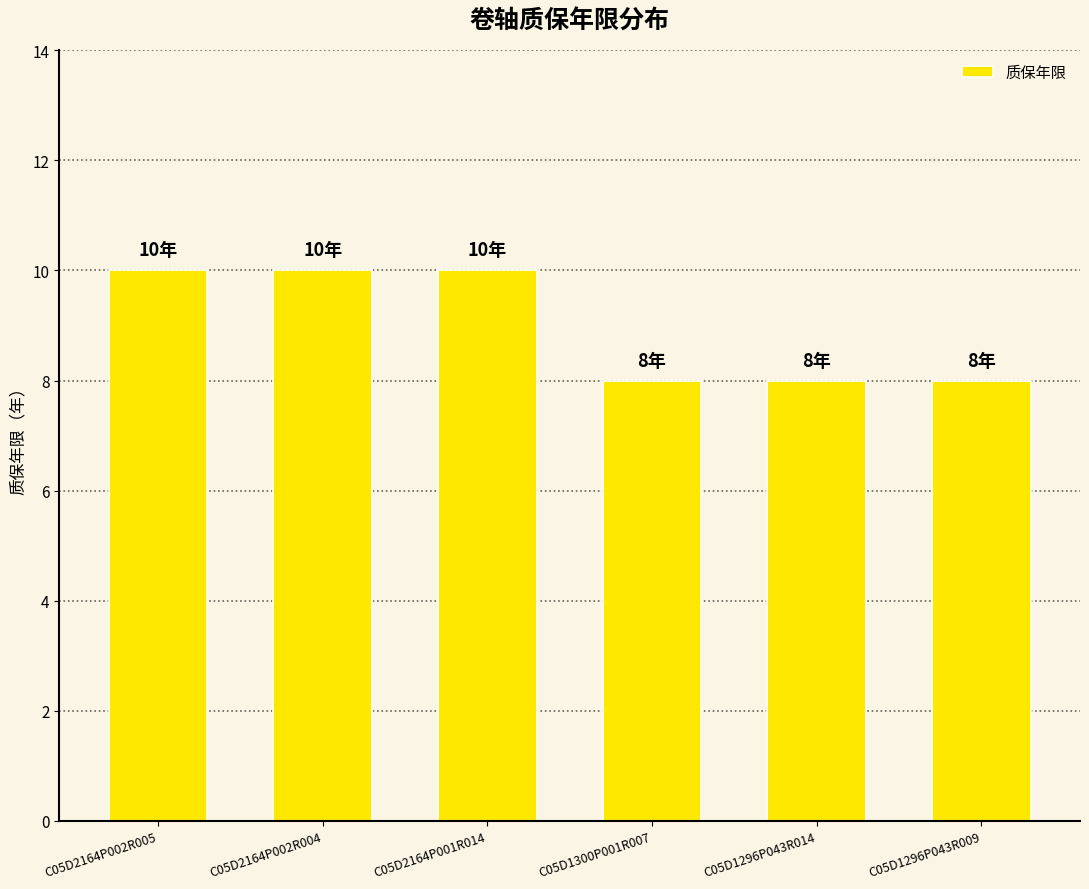

What is the greatest value displayed?

10